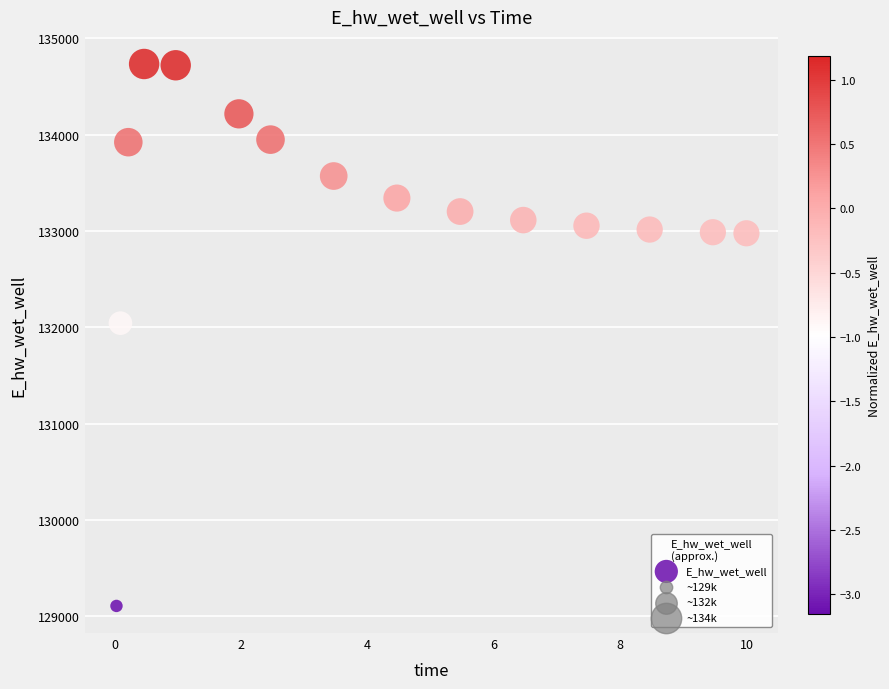

What Y value in the scatter plot is closest to 131920?

132043.3